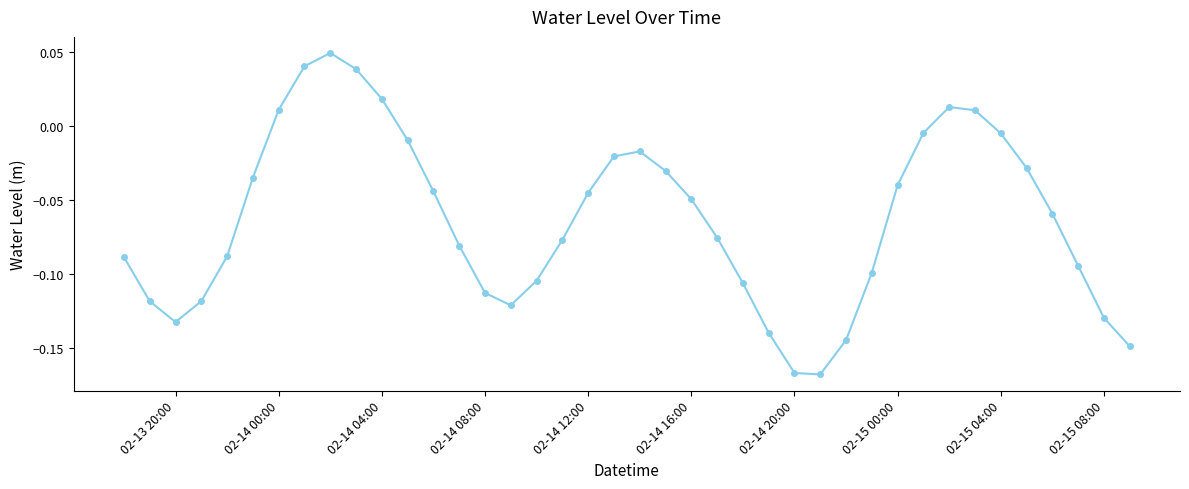

How many values are above zero?

7